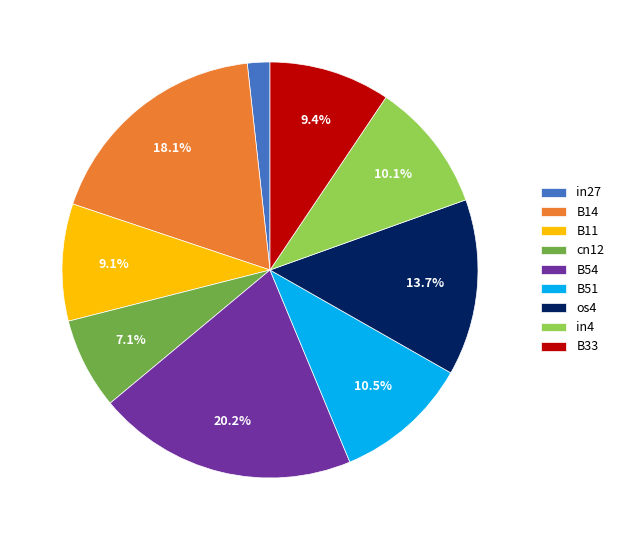

What portion of the pie excludes B33?

90.6%